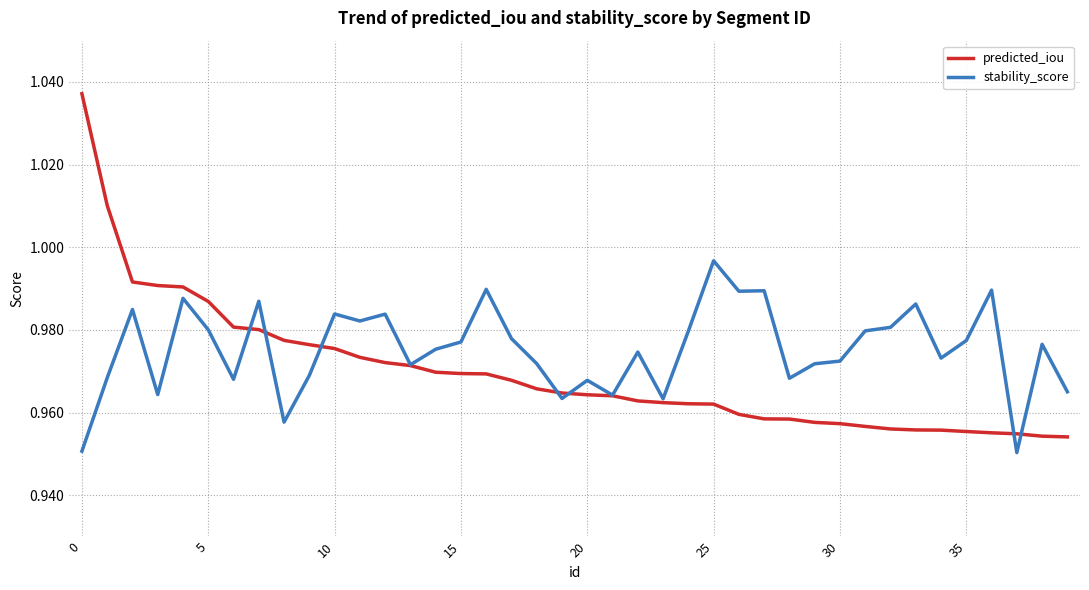

Rank the series by their maximum value, from highest to lowest.

predicted_iou, stability_score